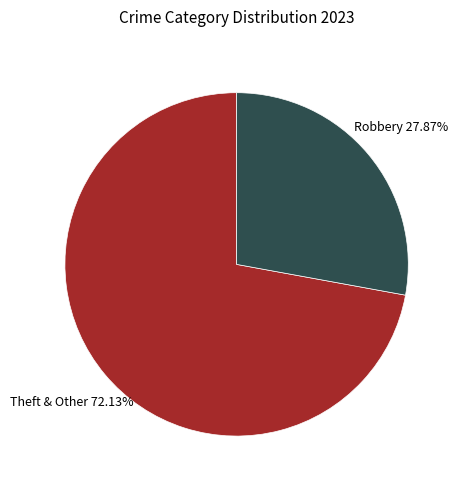

Does any single category account for the majority?

Yes